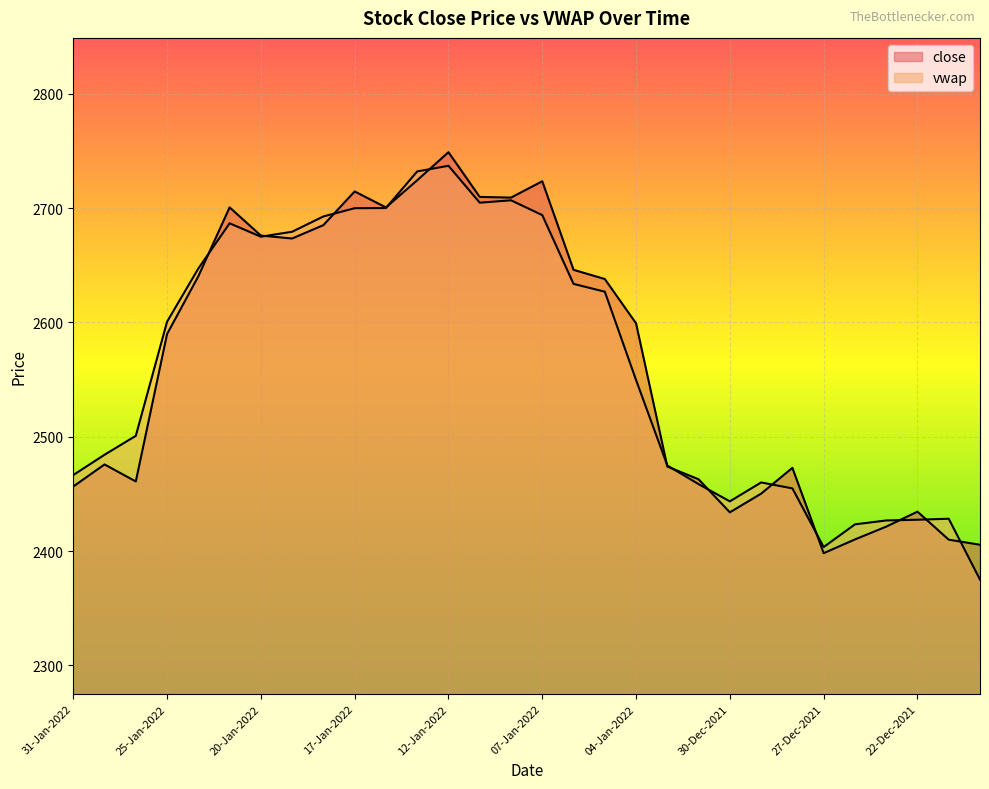

Reading left to right, extract all data points from this chart.

close: 2456.5	2475.8	2460.9	2589.8	2640.3	2700.6	2675.9	2673.4	2685.1	2714.6	2700.6	2724.3	2748.8	2709.8	2709.2	2723.4	2646.0	2637.9	2599.2	2473.9	2462.8	2433.9	2450.2	2472.8	2398.2	2410.2	2421.4	2434.5	2410.0	2405.6
vwap: 2466.5	2484.3	2500.8	2600.7	2647.2	2686.7	2675.0	2679.3	2692.7	2699.9	2700.1	2732.1	2737.0	2704.7	2706.8	2693.9	2633.7	2626.9	2549.6	2474.8	2458.6	2443.5	2460.1	2454.9	2403.5	2423.4	2426.8	2427.4	2428.3	2375.1